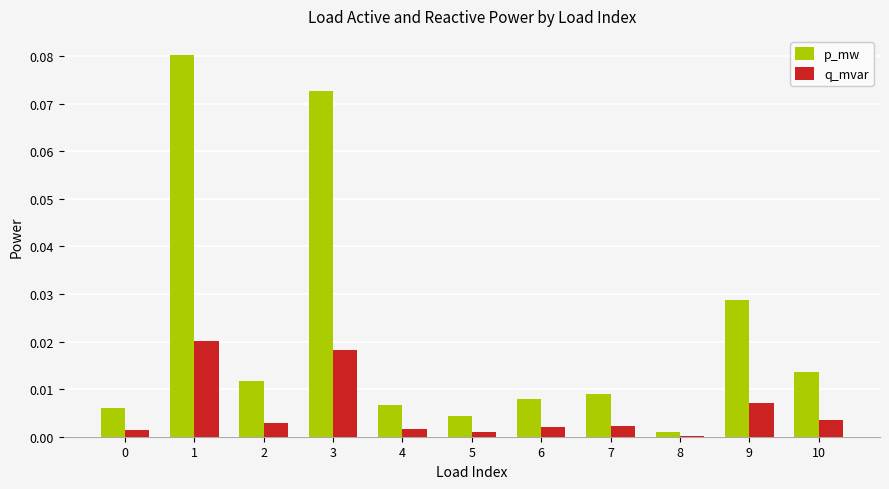

How many categories are shown in the chart?

11